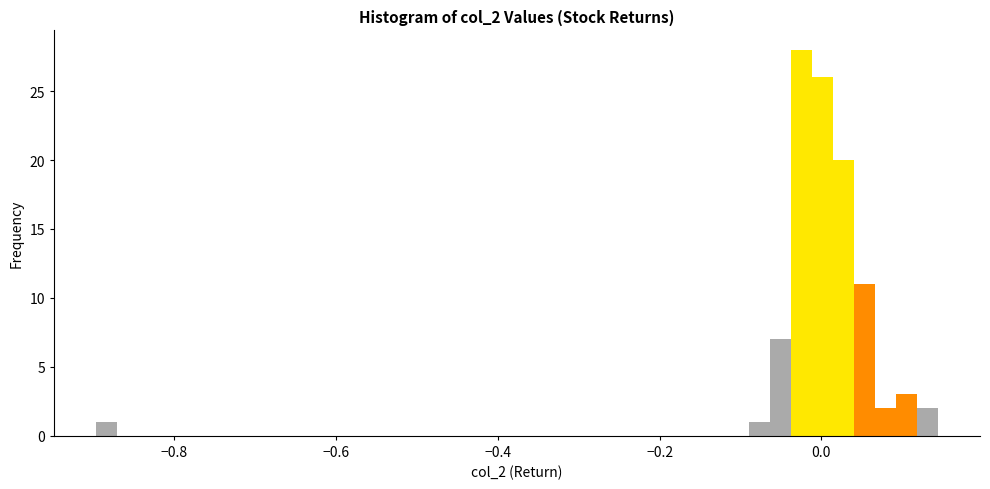

Around what value on the x-axis is the tallest bar? Give the approximate position of its centre, as read against the axis.

-0.02